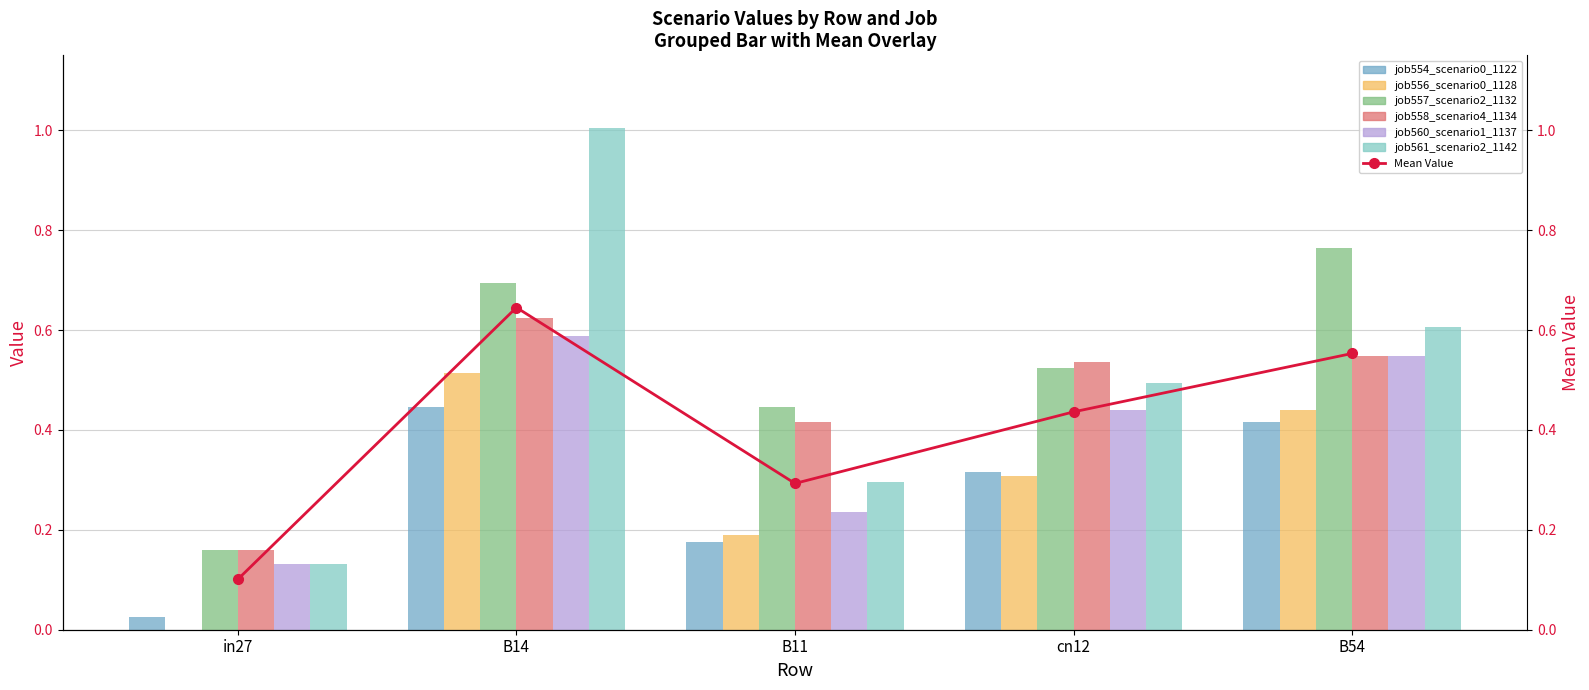

What is the value of the job558_scenario4_1134 bar at the 1st from the left?

0.2